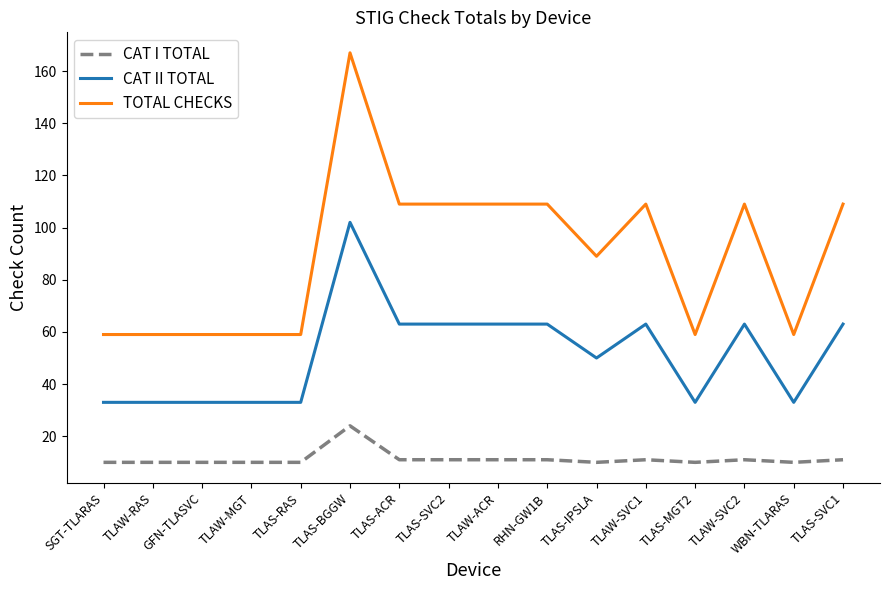

What is the greatest value displayed?

167